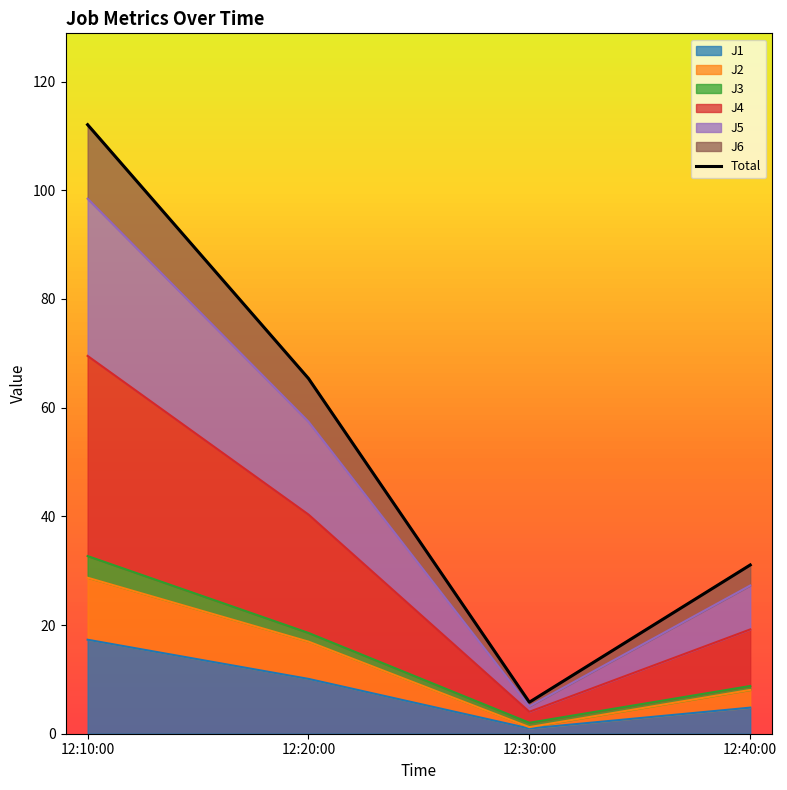

How many values in the J1 series exceed 10?

2